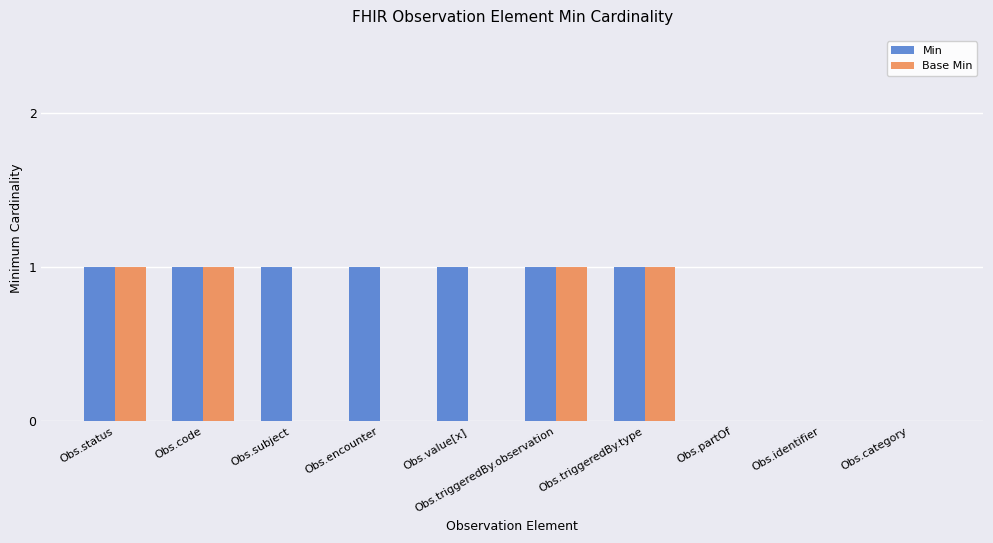

True or false: Min has a value of 0 at Obs.category.

True